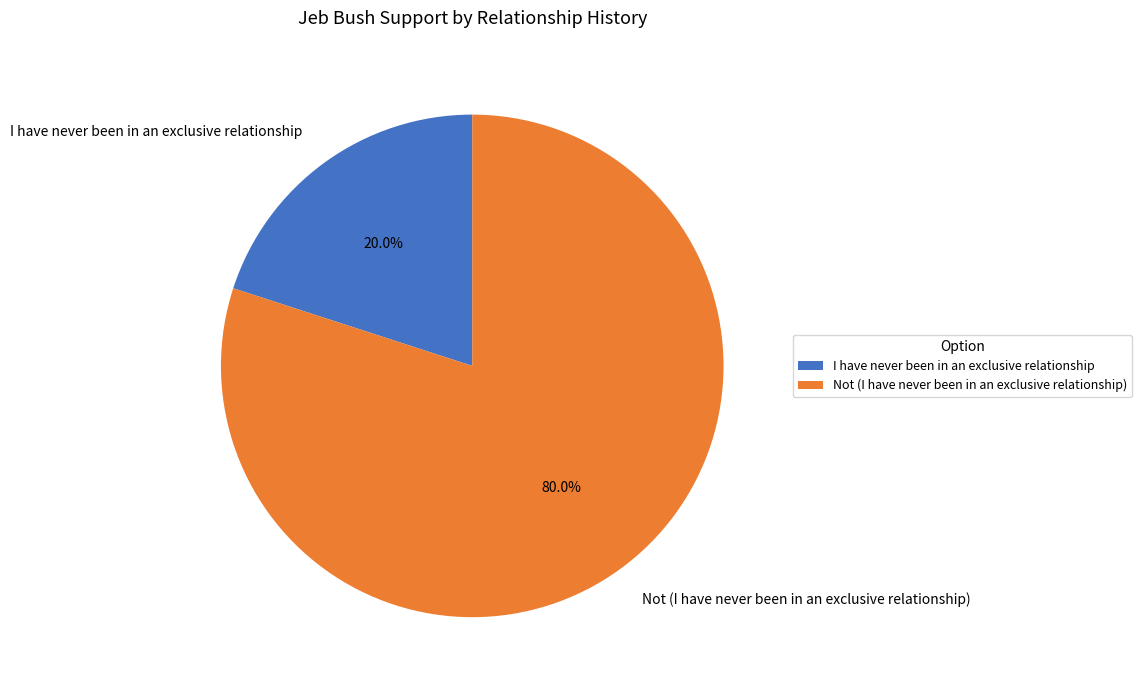

Which has a higher value, I have never been in an exclusive relationship or Not (I have never been in an exclusive relationship)?

Not (I have never been in an exclusive relationship)